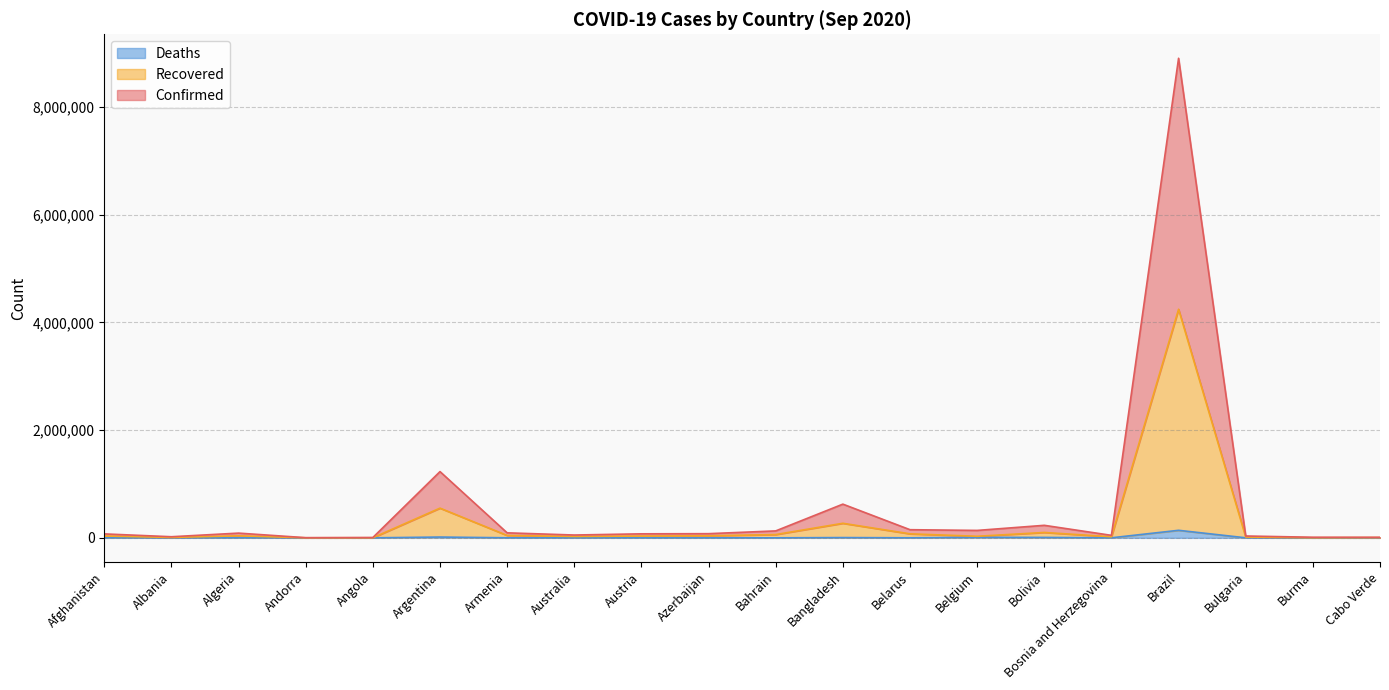

What is the minimum value shown in the chart?

53